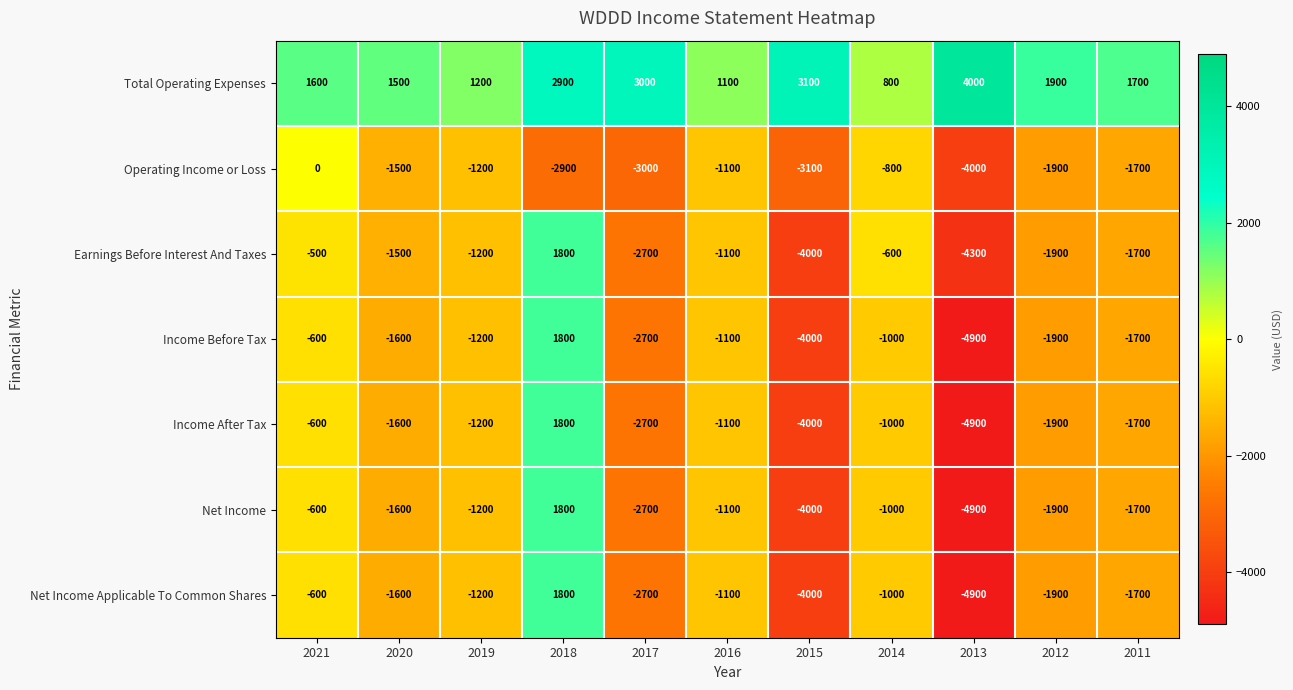

What is the difference between the maximum and minimum values in the Operating Income or Loss series?

4000